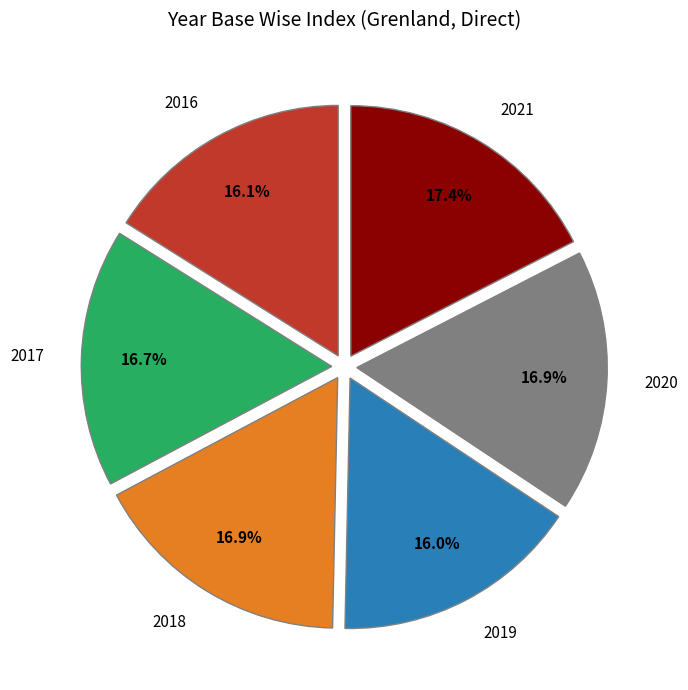

How many slices are in this pie chart?

6